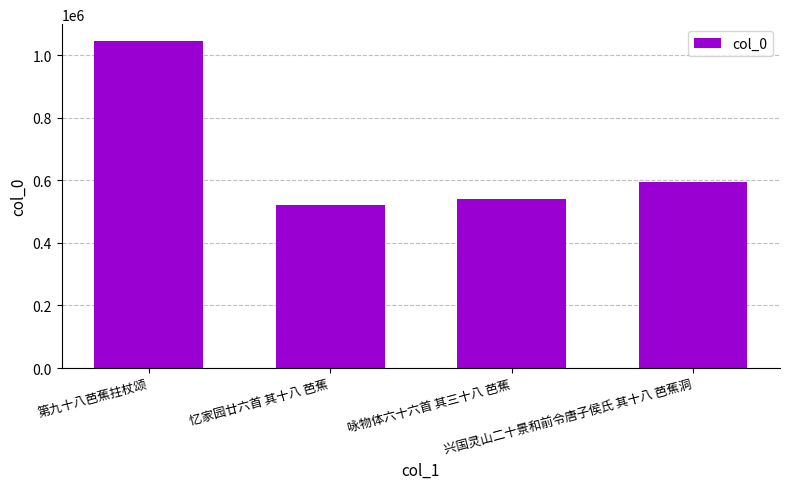

What is the change in value from 忆家园廿六首 其十八 芭蕉 to 咏物体六十六首 其三十八 芭蕉?

+17594